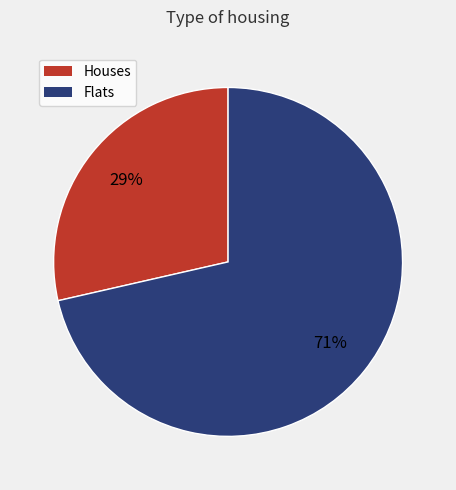

To the nearest percent, what is the average slice percentage?

50%